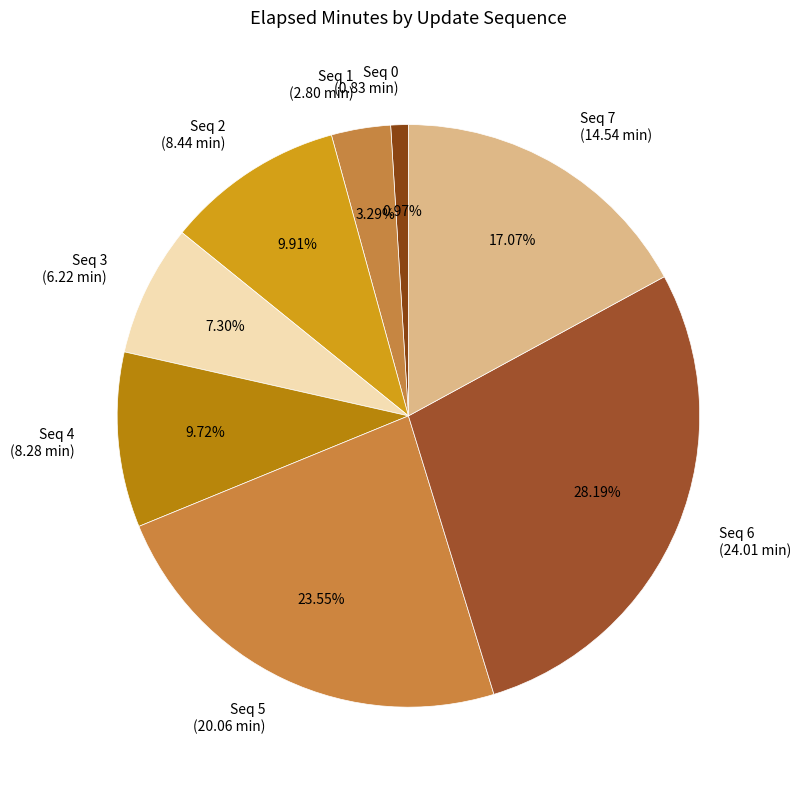

How many slices are in this pie chart?

8